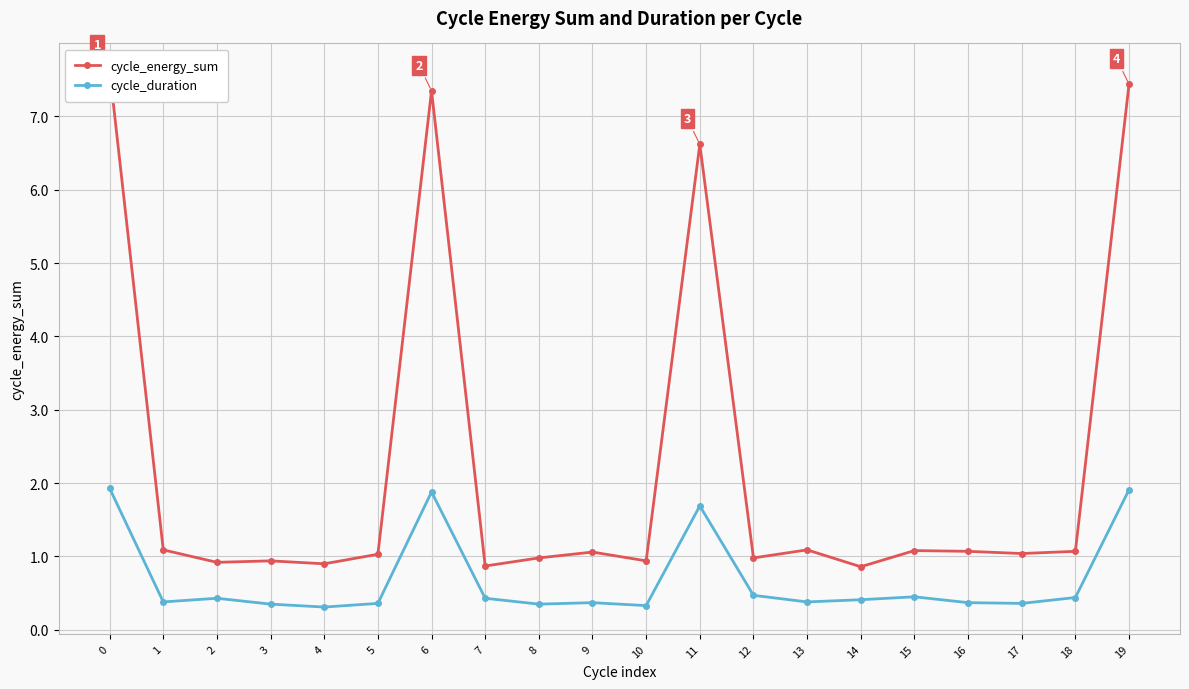

What value does the cycle_duration series have at 19?

1.9